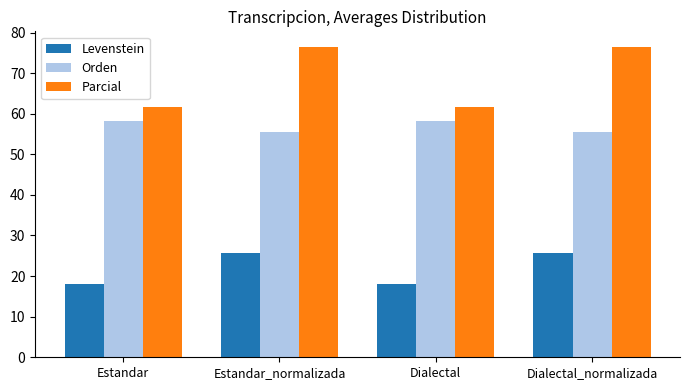

How many values in the Levenstein series are below 25?

2